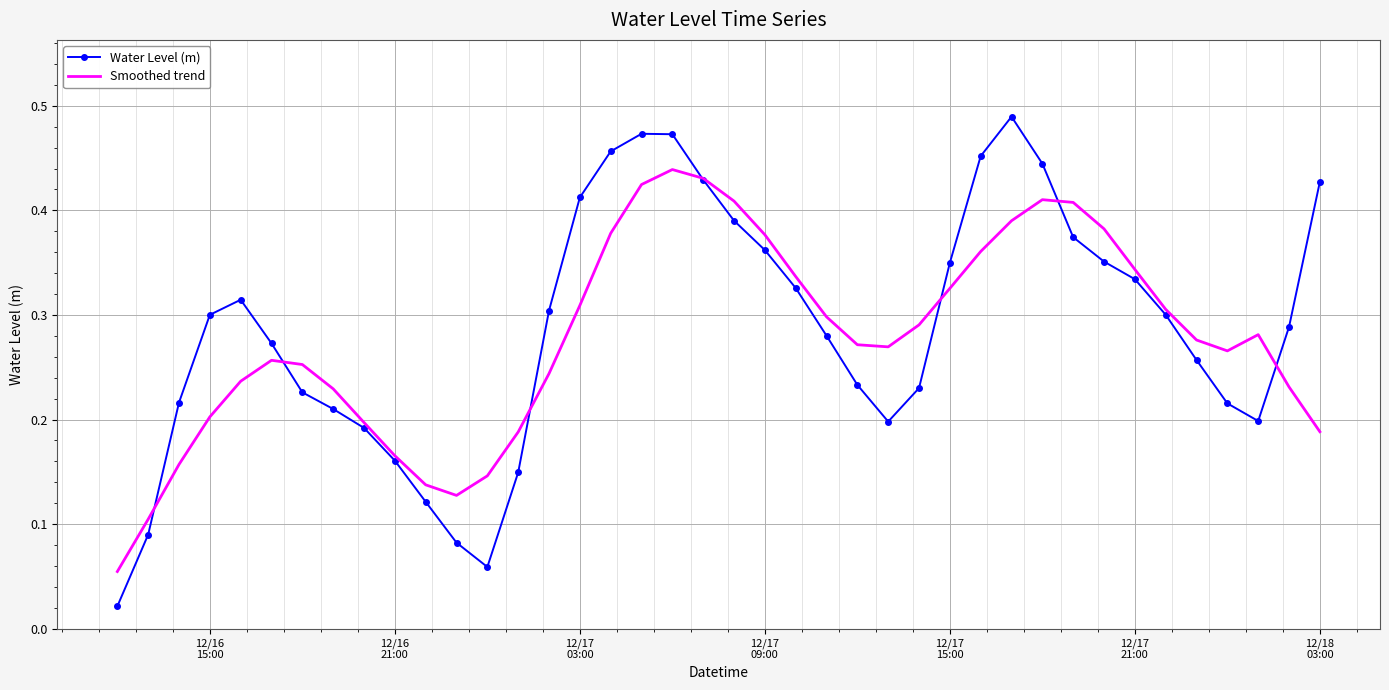

Which series has the widest spread of values?

Water Level (m)